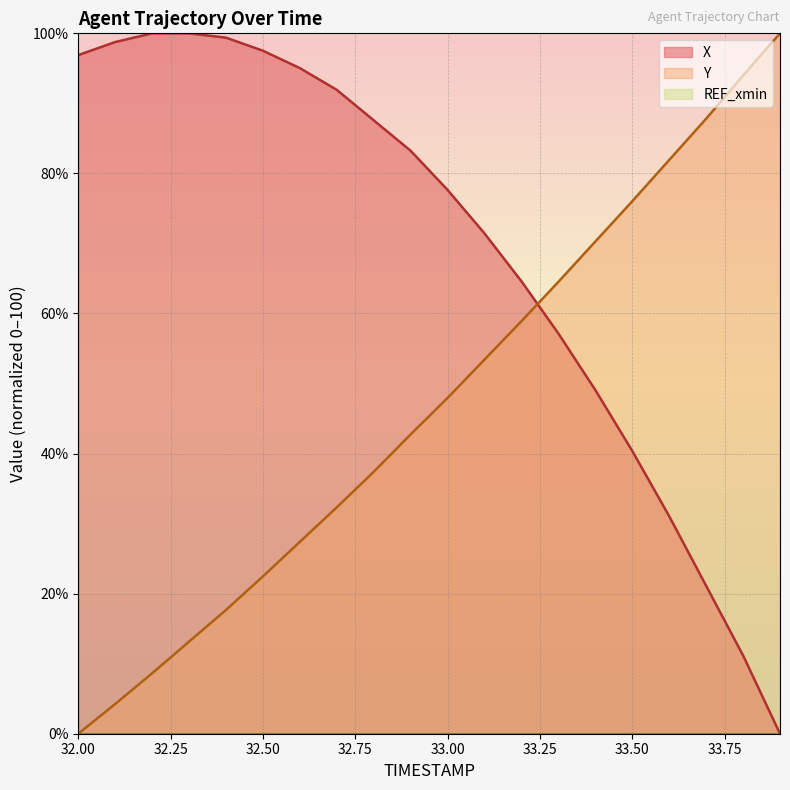

Count the number of data series in this chart.

3